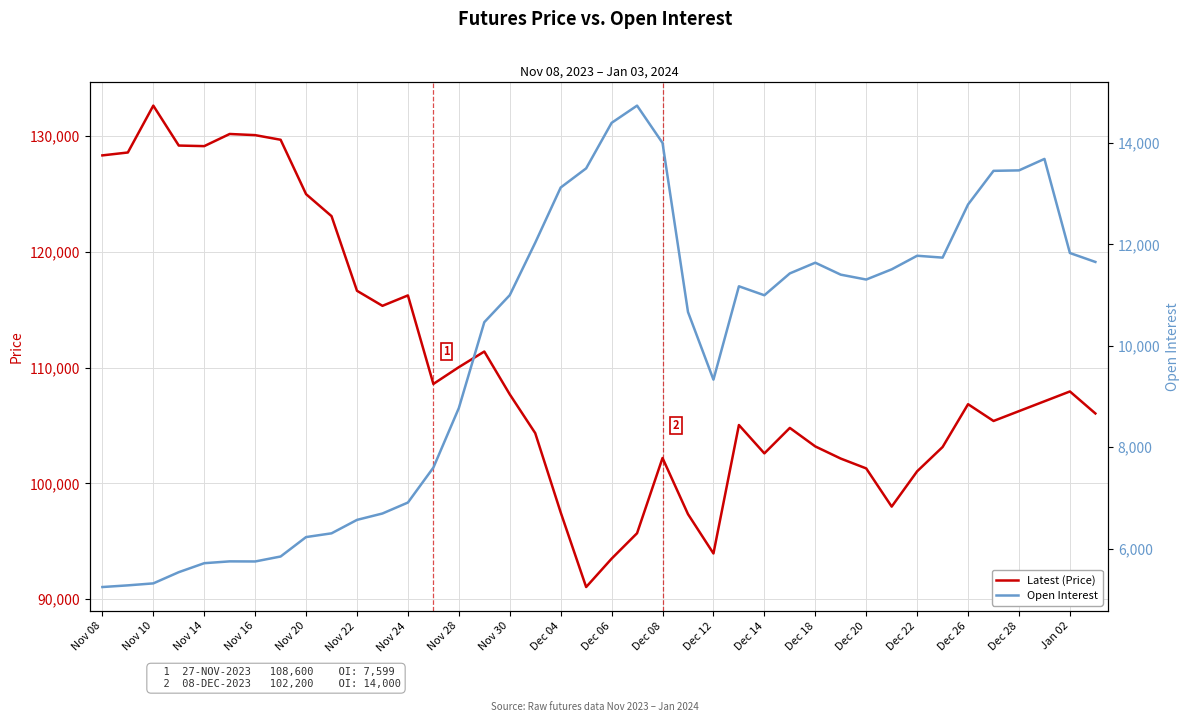

The value of Latest (Price) at Nov 30 is 184540. True or false?

False